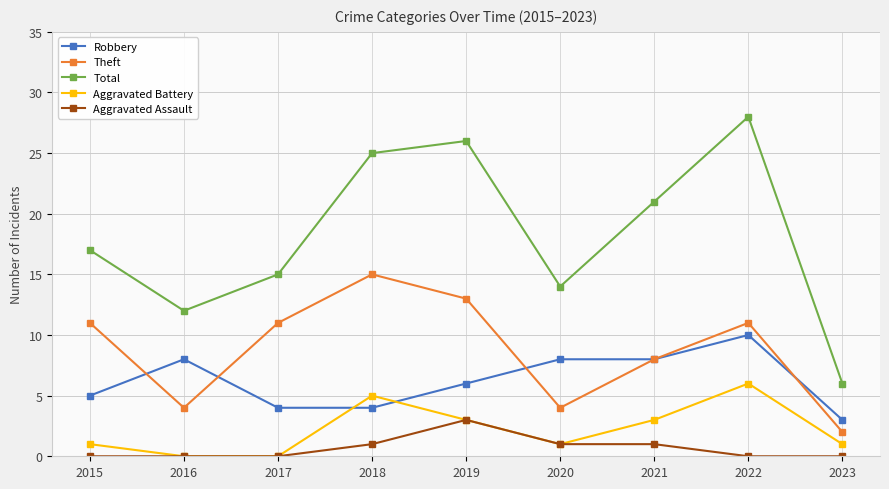

What are all the series names shown in the legend?

Robbery, Theft, Total, Aggravated Battery, Aggravated Assault